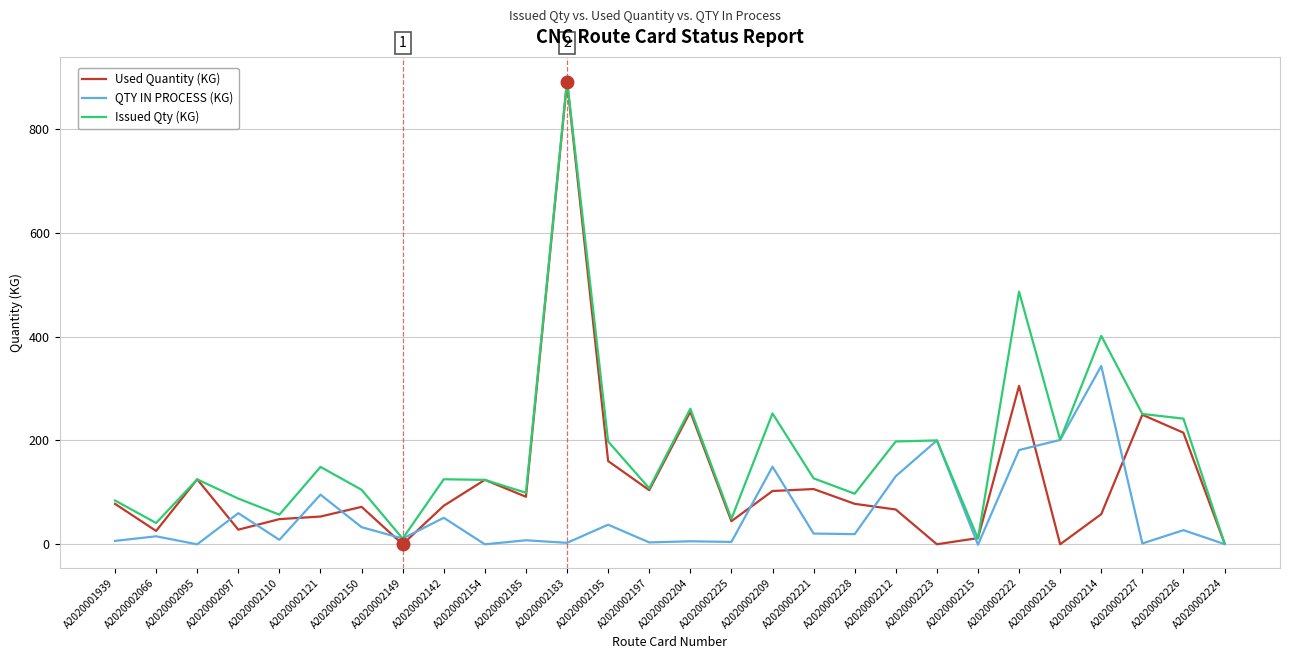

In Issued Qty (KG), how many points are higher than both neighbors (excluding endpoints)?

9